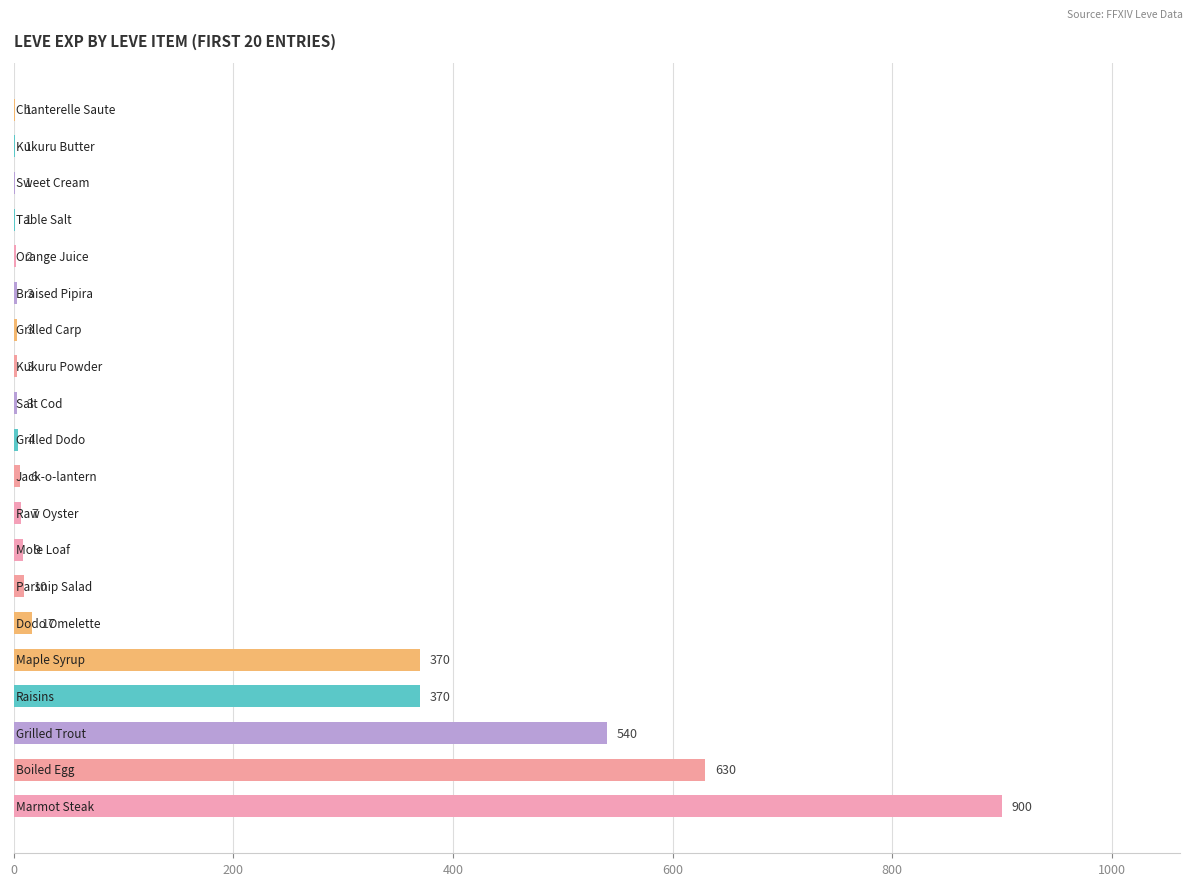

What is the maximum value shown in the chart?

900